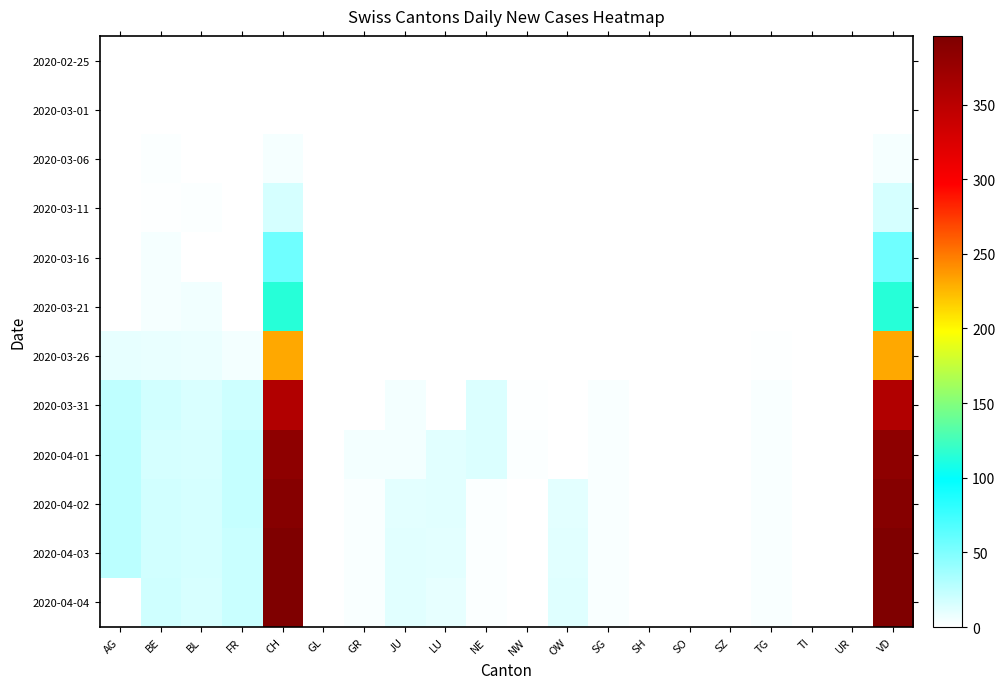

Which label corresponds to the smallest value in the chart?

AG